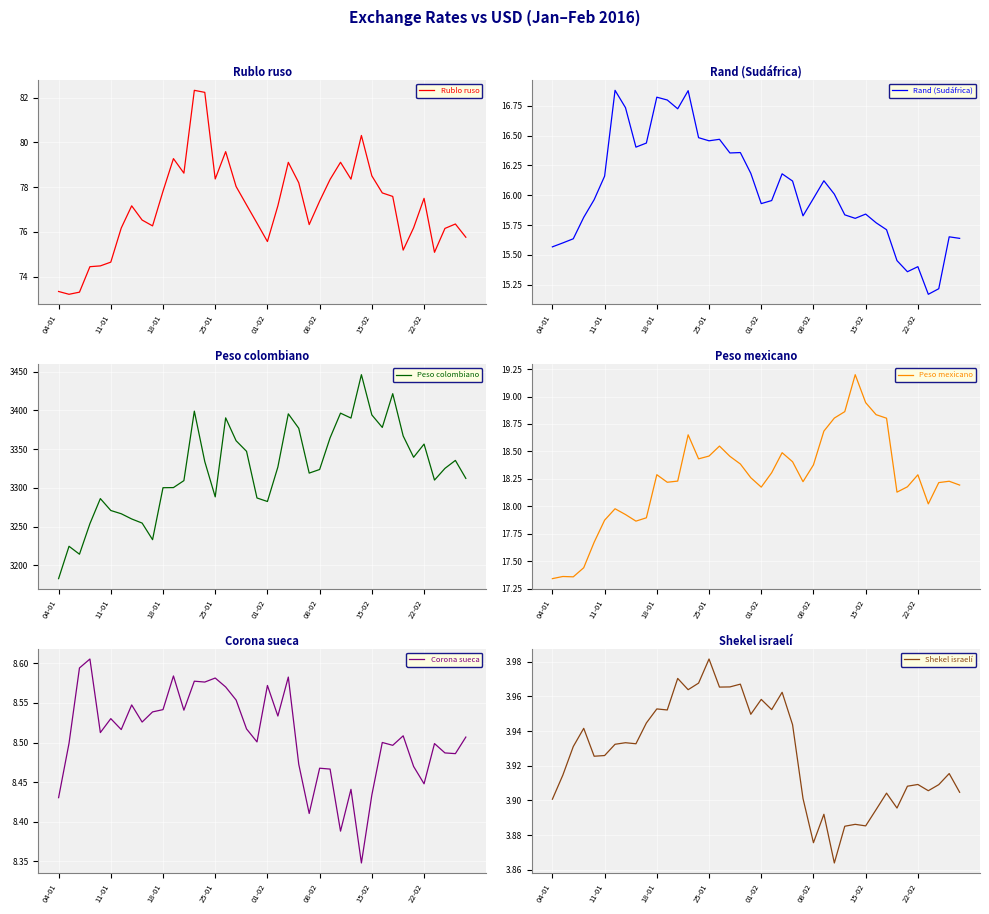

What is the spread (max minus min) of values at 22?

3391.5